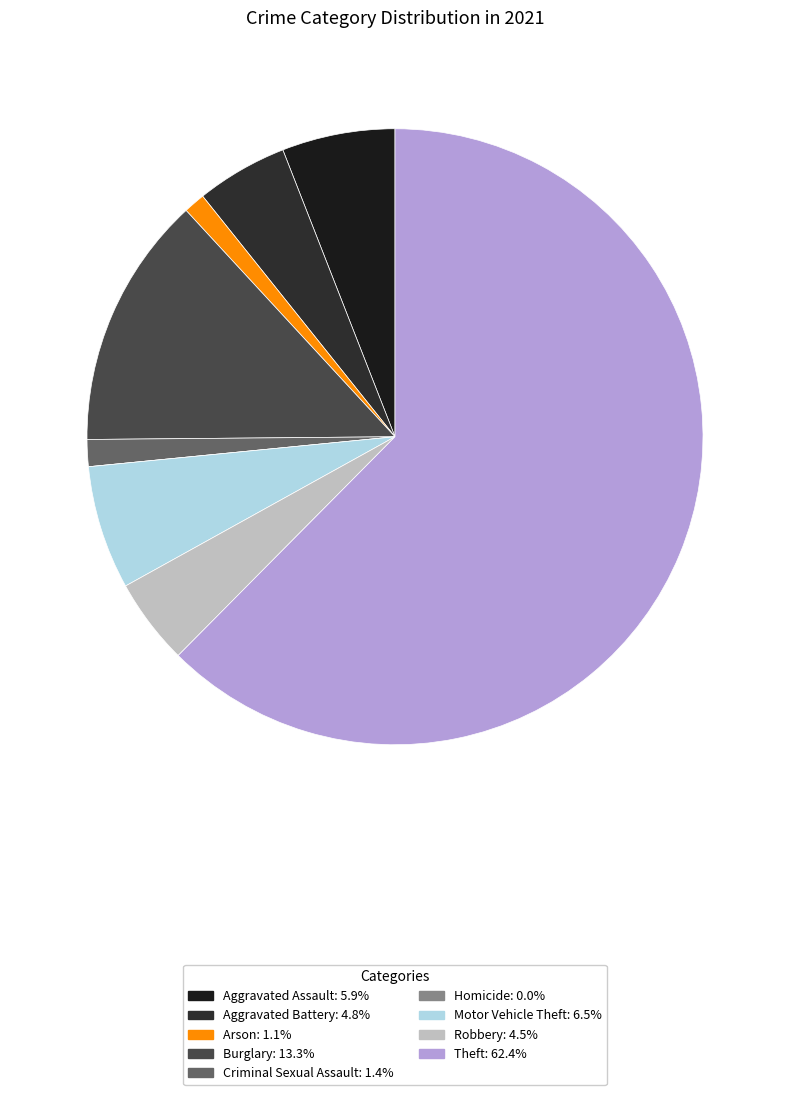

Which category has the biggest portion of the pie?

Theft